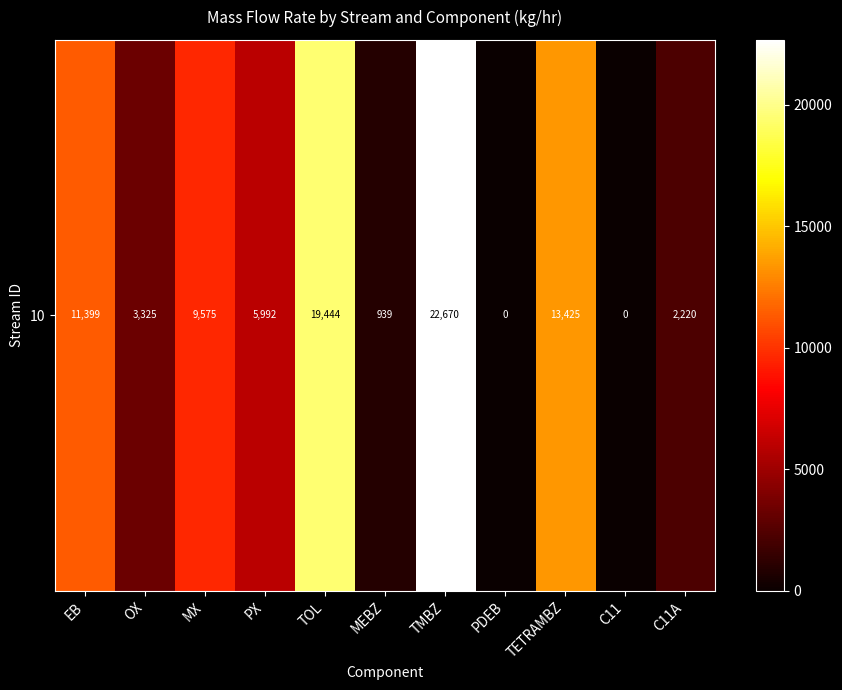

What is the difference between the second highest and minimum values?

19444.3